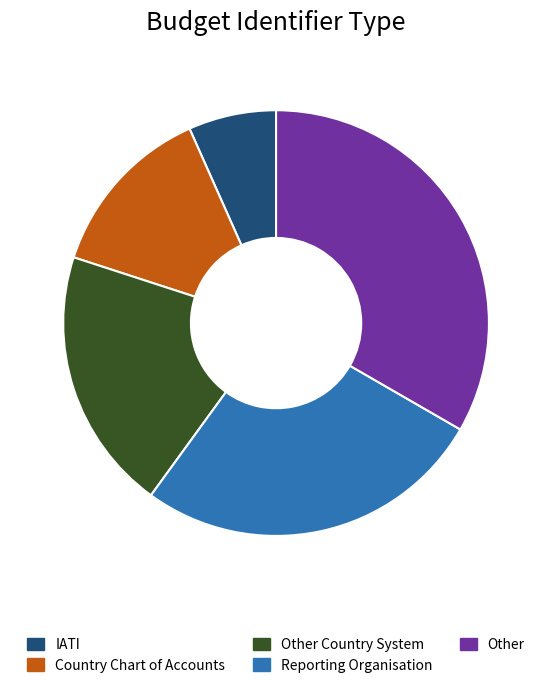

The Country Chart of Accounts slice represents 3% of the pie. True or false?

False